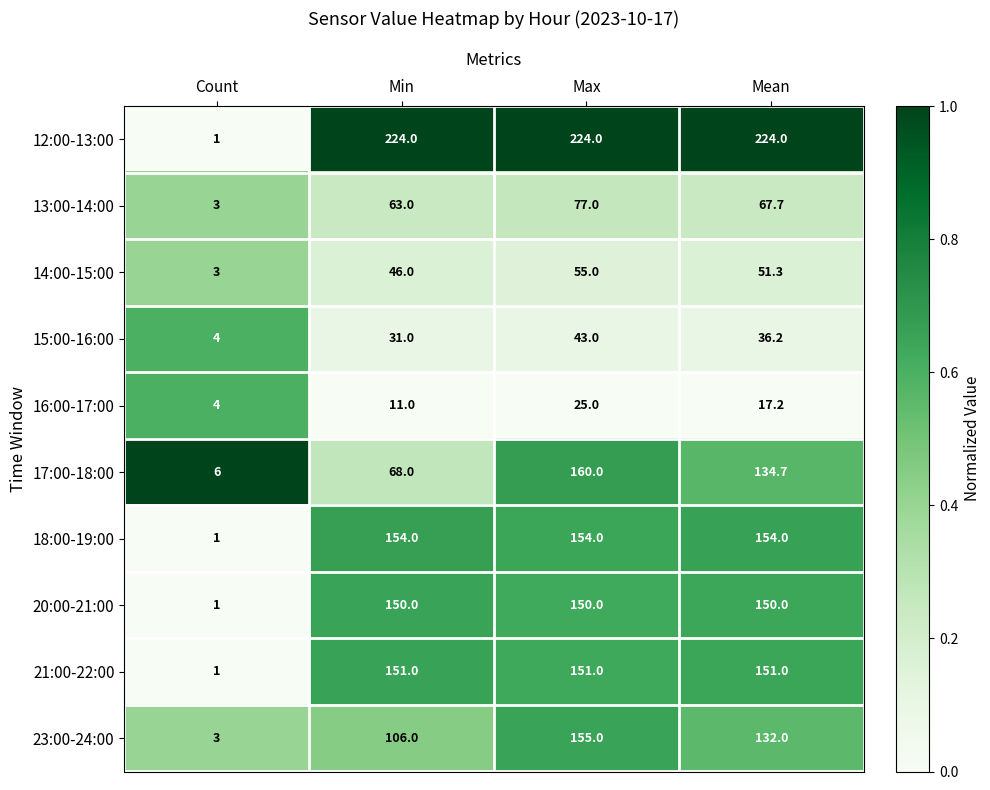

Which series has the largest range (max minus min)?

12:00-13:00